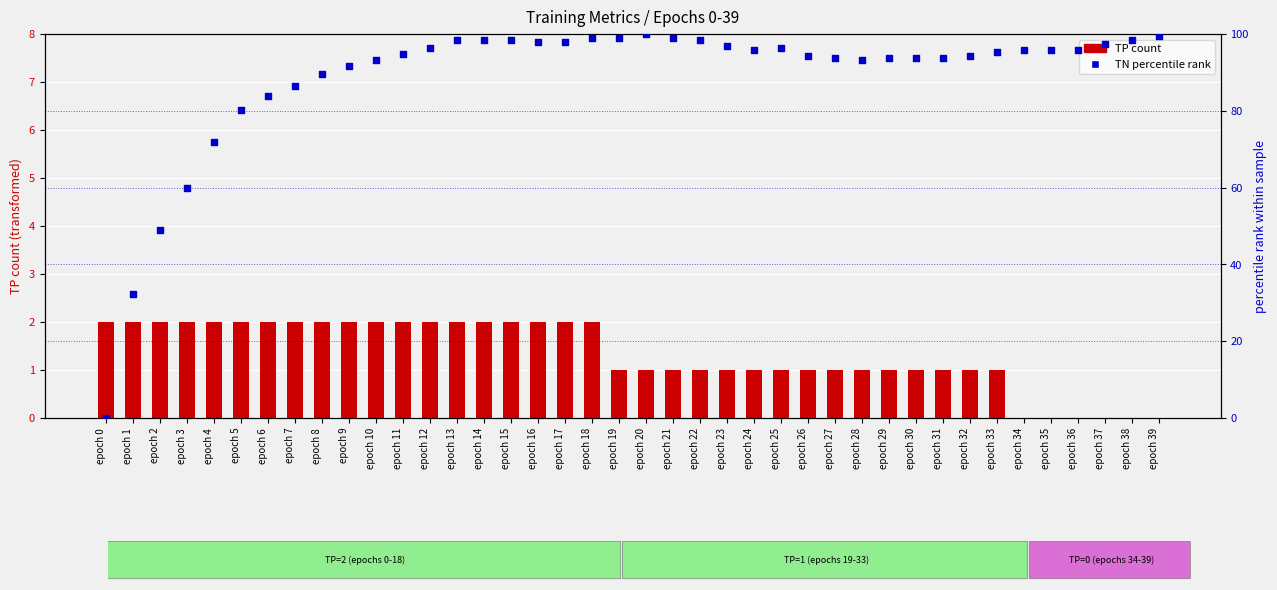

Which series has the widest spread of Y values?

TN % rank